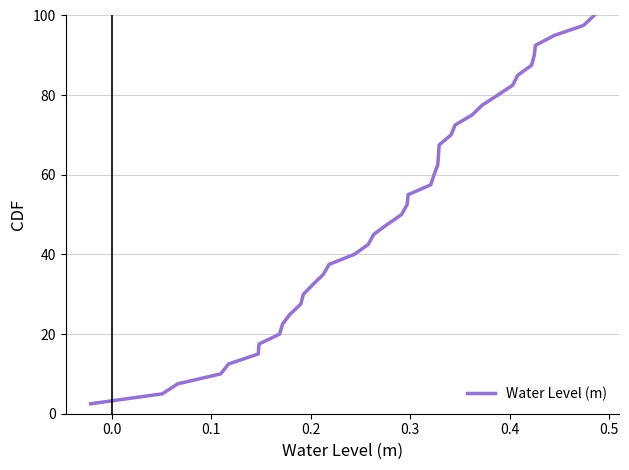

What is the greatest value displayed?

100.0